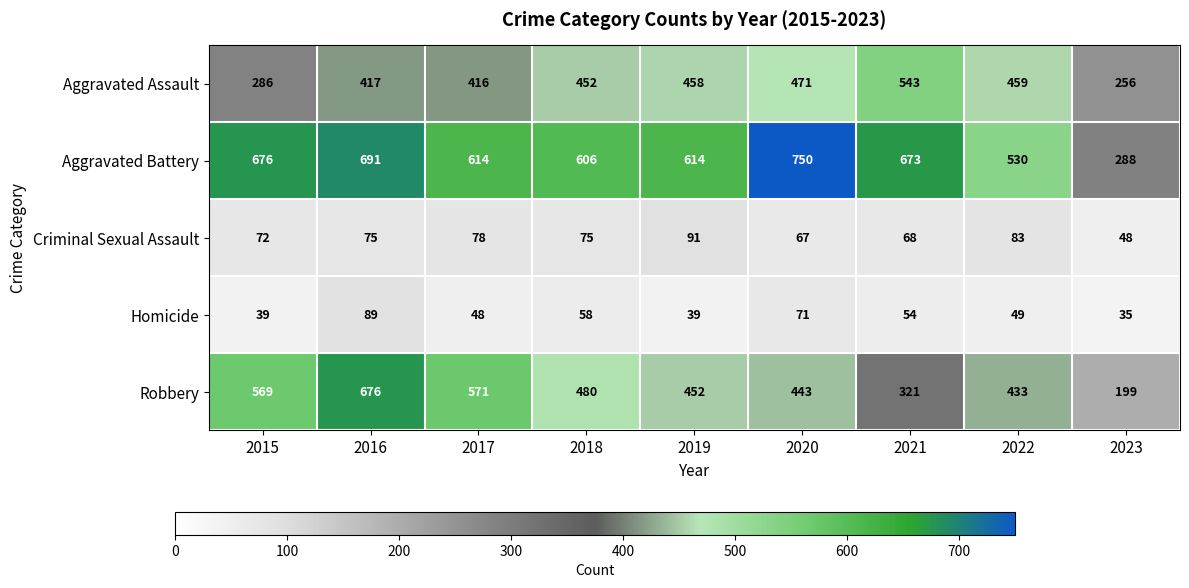

What is the difference between the highest and lowest values at 2021?

619